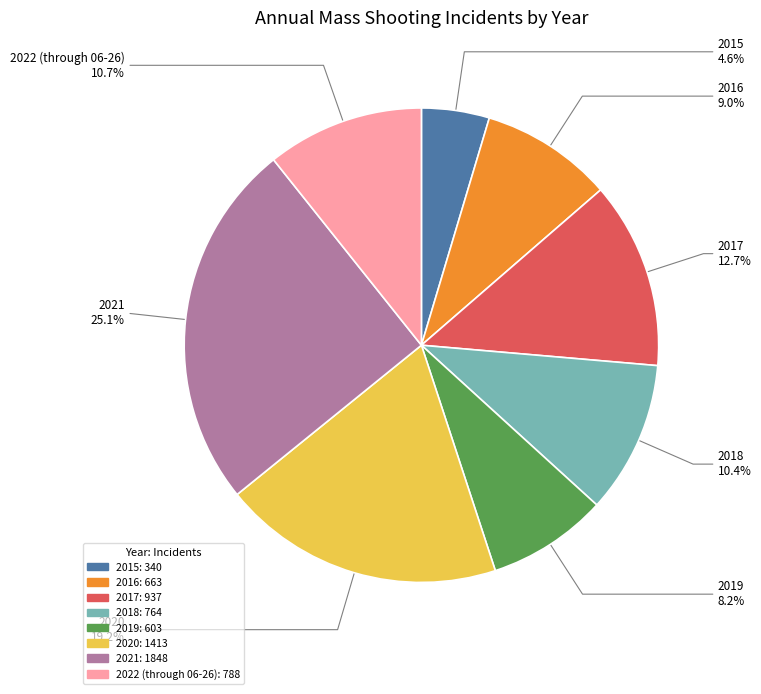

Does 2021 account for over 50% of the chart?

No